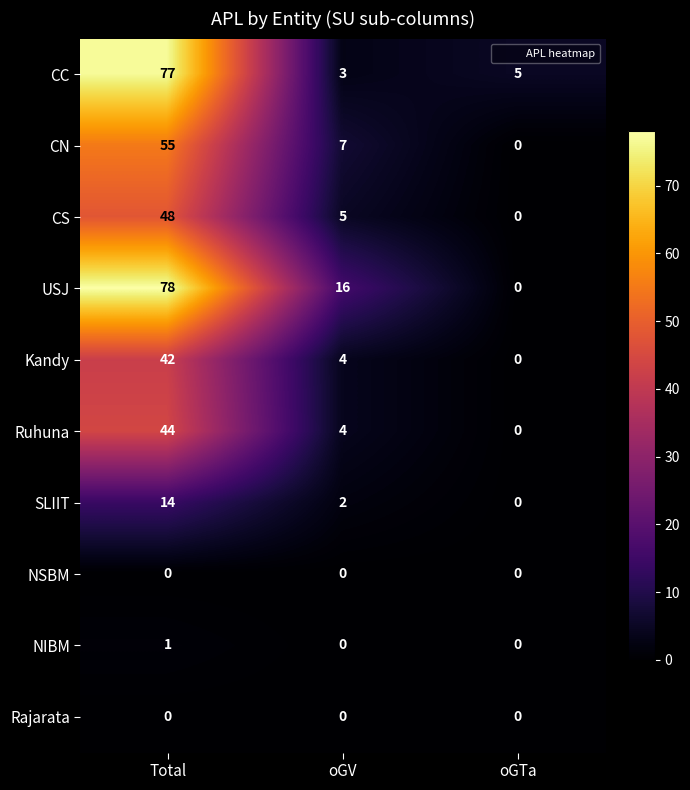

How many values in the CC series are below 5?

1